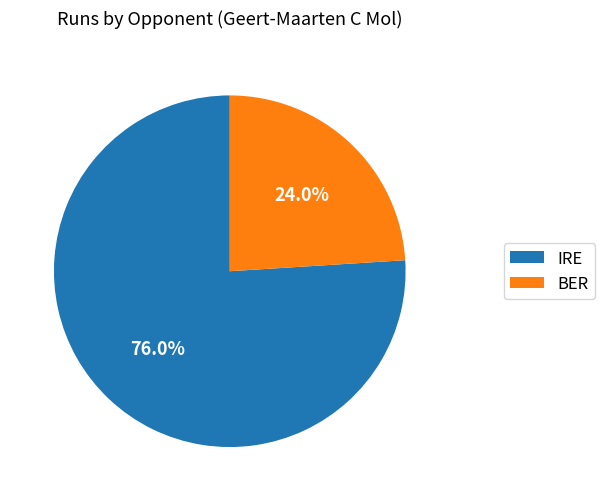

What is the ratio of the value at IRE to the value at BER?

3.2